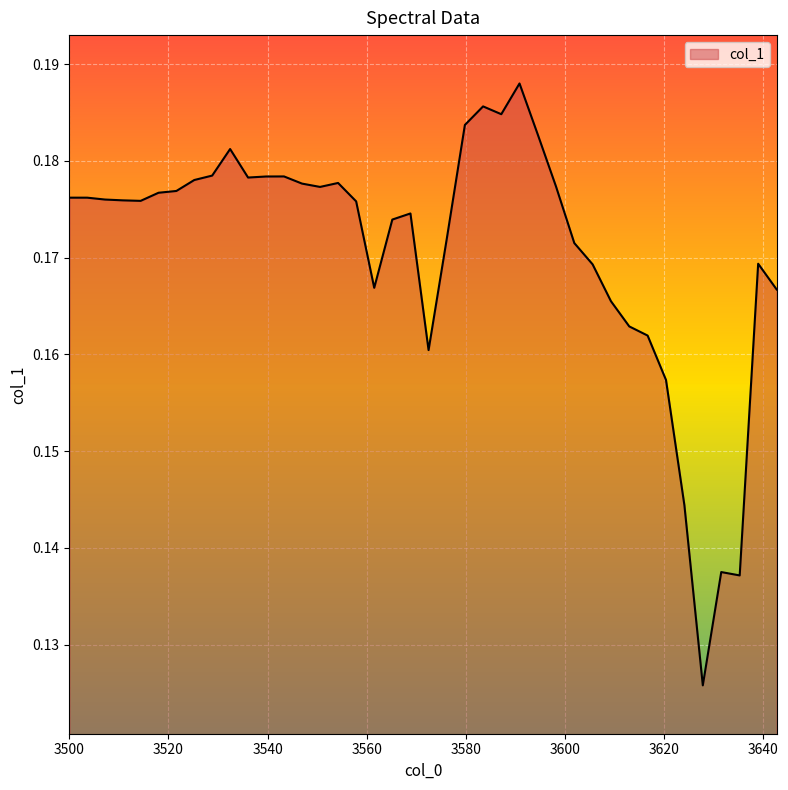

Is this an area chart (filled region under the line)?

Yes